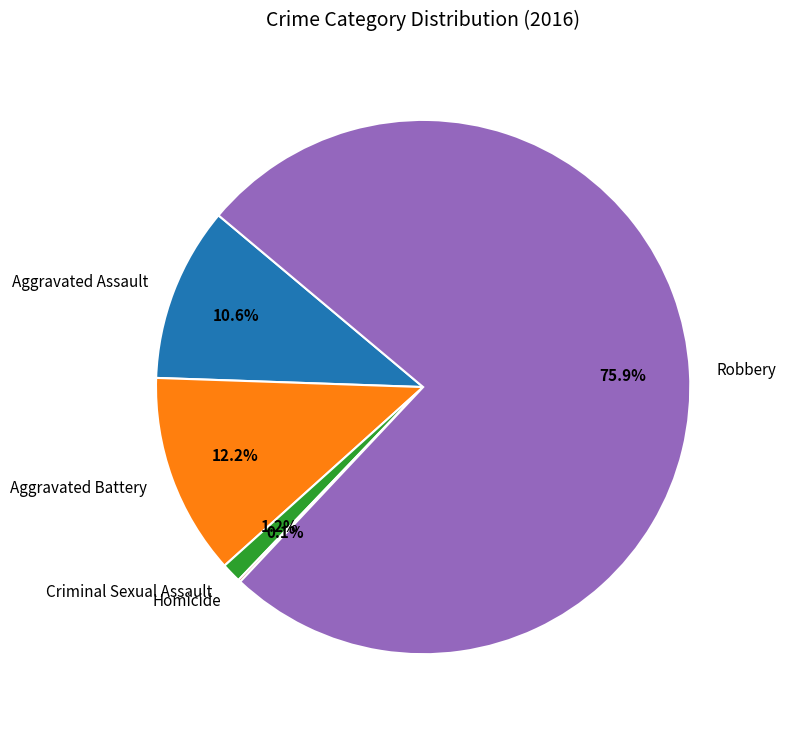

What percentage is NOT represented by Aggravated Assault?

89.4%